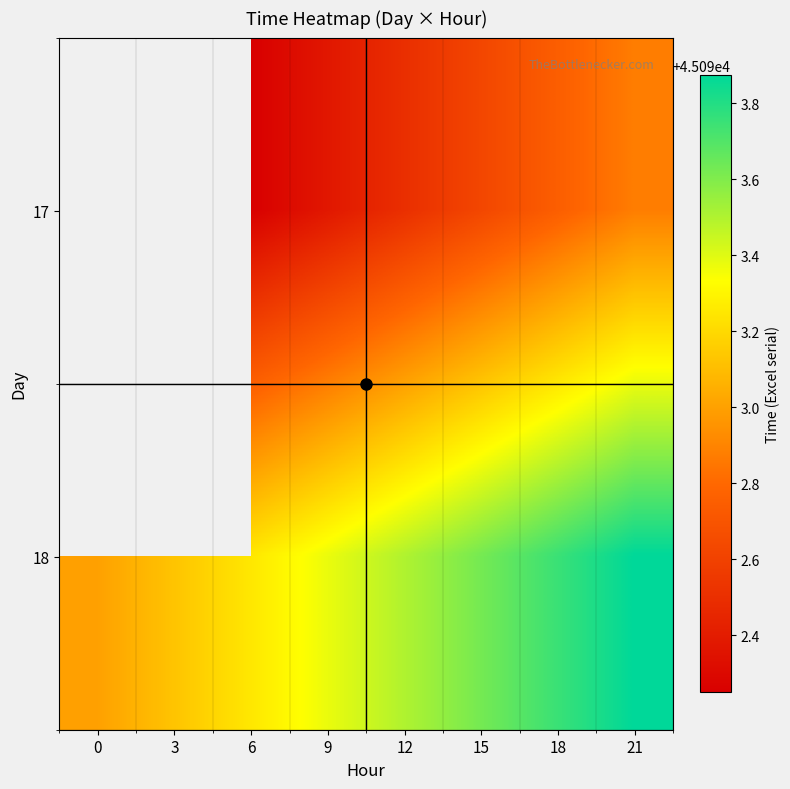

What is the difference between the highest and lowest values at 9?

1.0